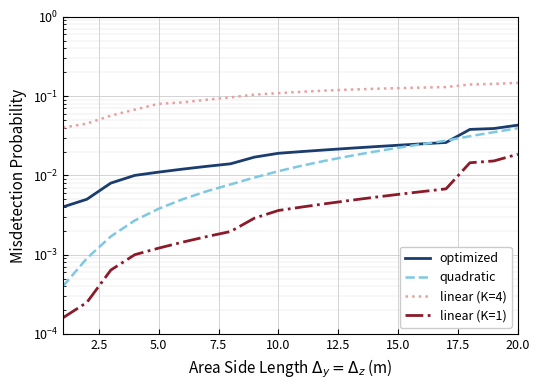

What is the label of the 6th point from the right?

15.0